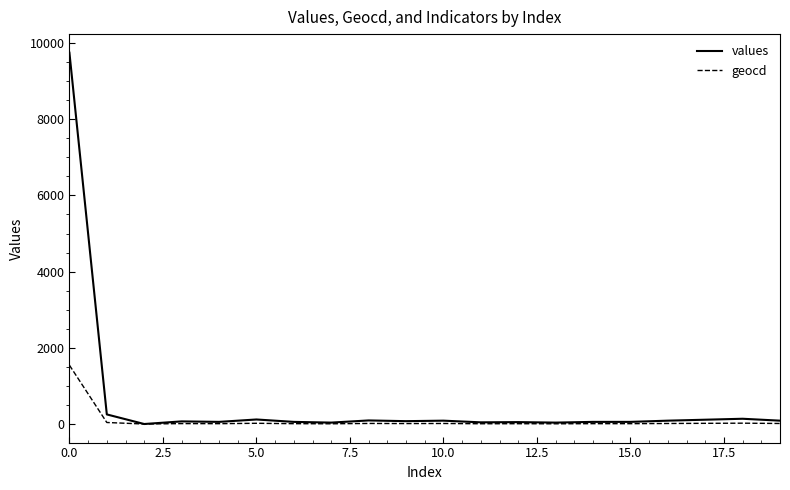

Rank the series by their average value, from lowest to highest.

geocd, values